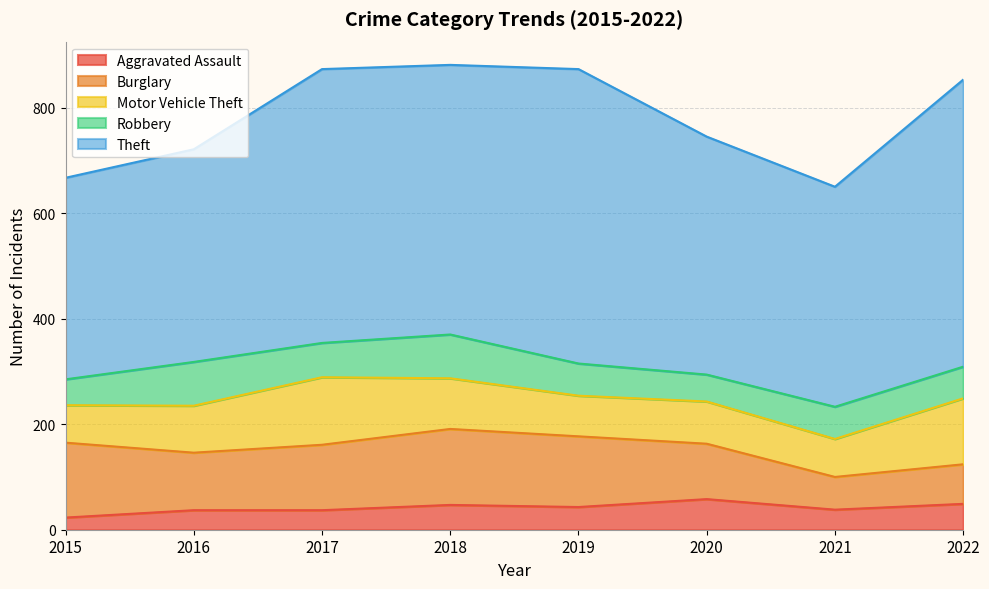

In Burglary, how many points are higher than both neighbors (excluding endpoints)?

1